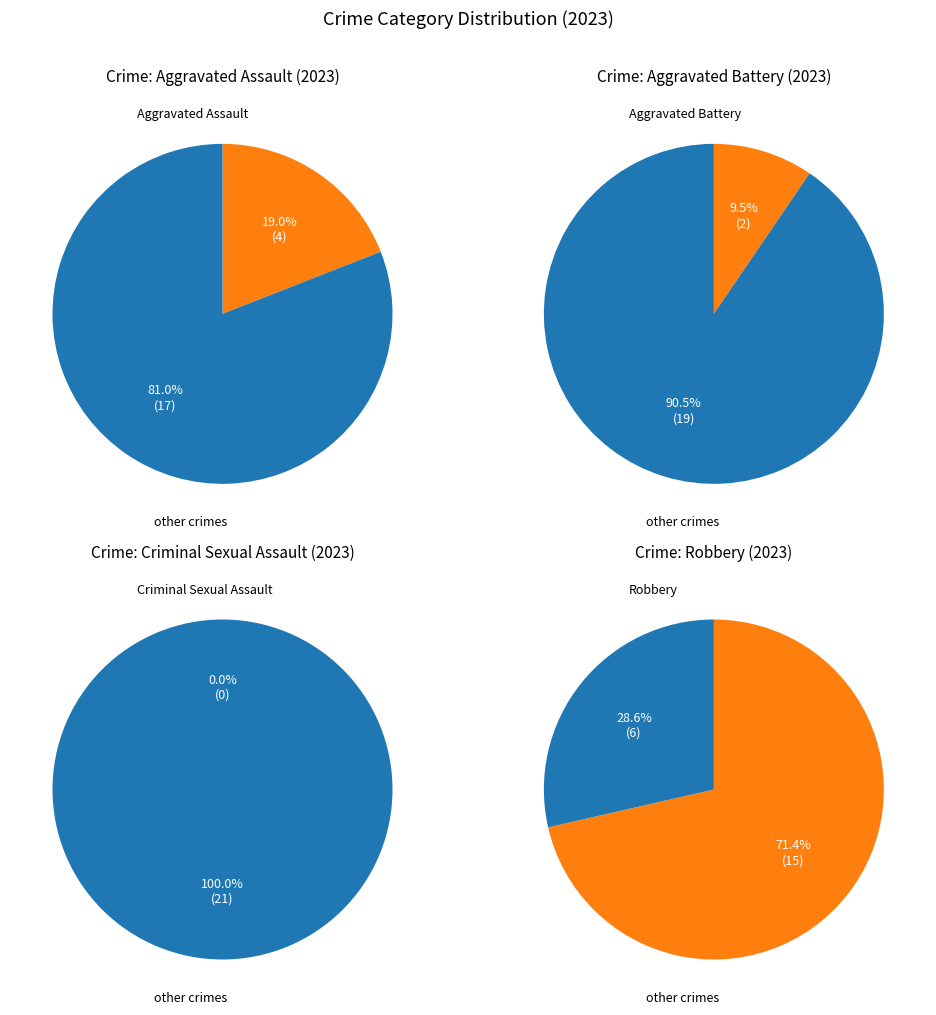

Is there any slice that represents more than half of the pie?

Yes